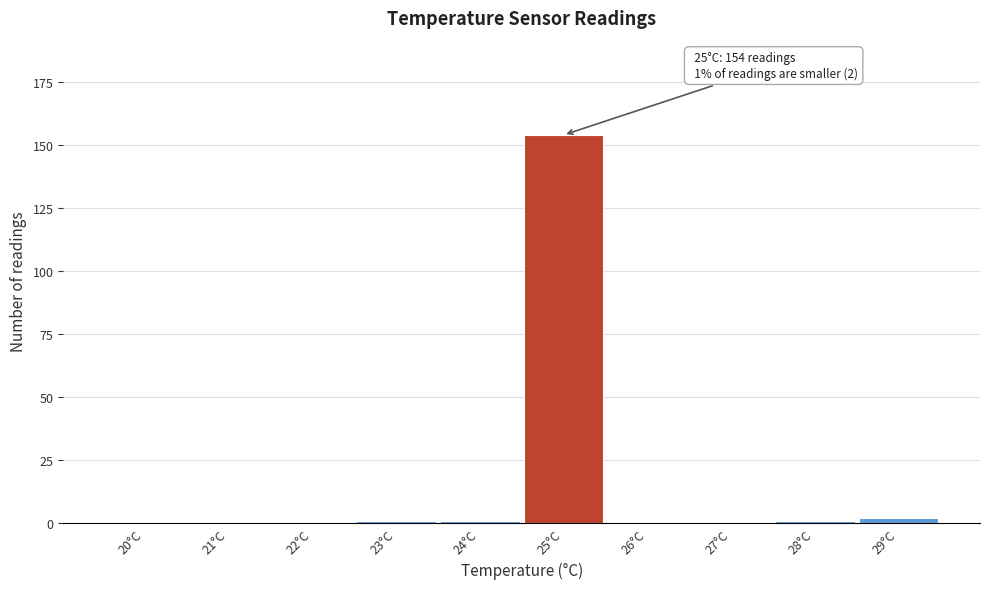

Reading left to right, what are all the values shown in this chart?

20°C=0	21°C=0	22°C=0	23°C=1	24°C=1	25°C=154	26°C=0	27°C=0	28°C=1	29°C=2